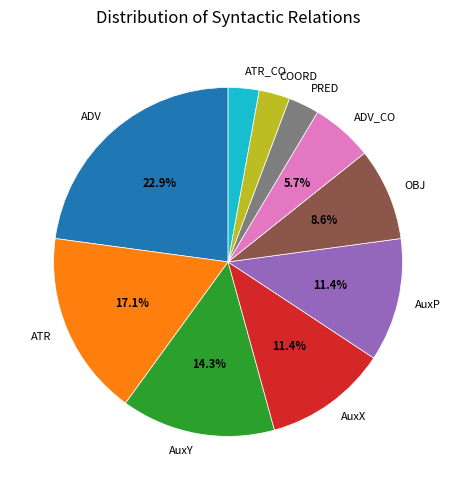

What percentage is NOT represented by OBJ?

91.4%